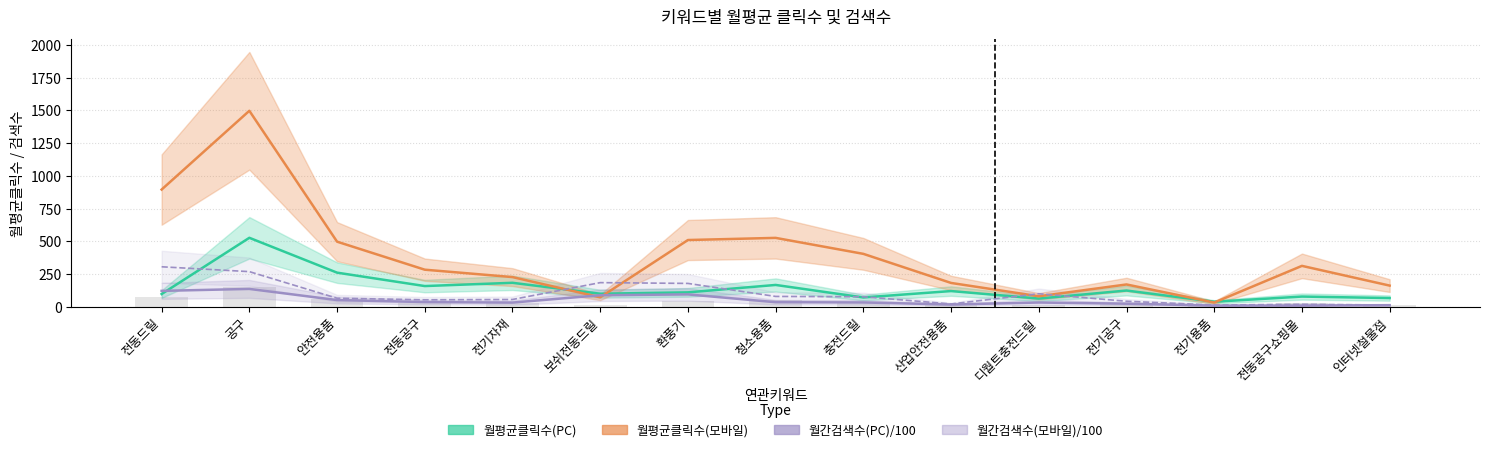

Is it true that 월간검색수(PC) equals 32.6 at 전기자재?

True